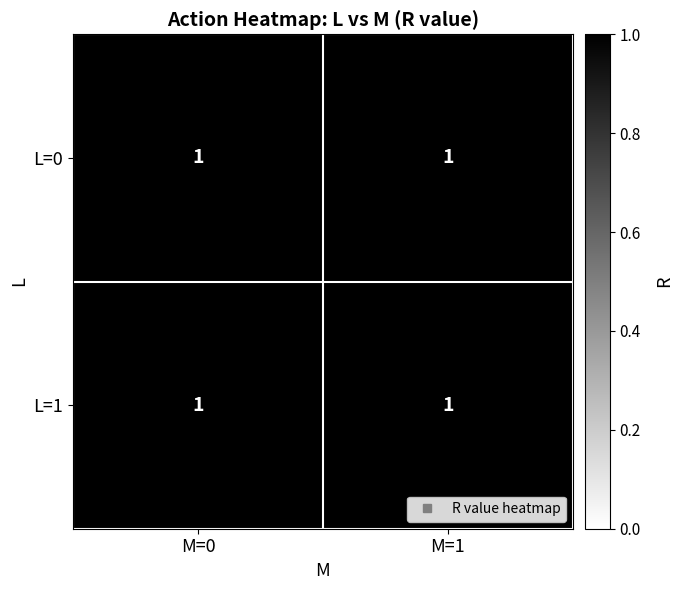

Between 1 and 0, which is larger?

1